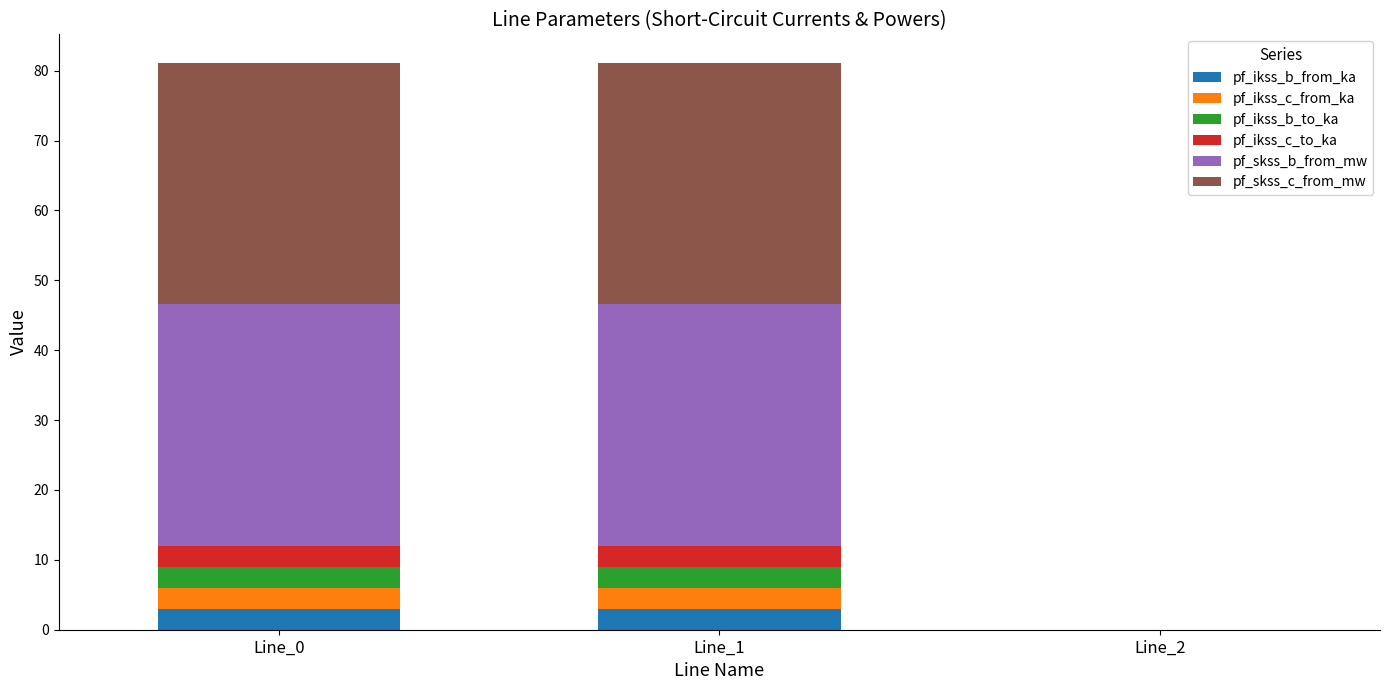

What is the maximum value for pf_ikss_b_from_ka?

3.0